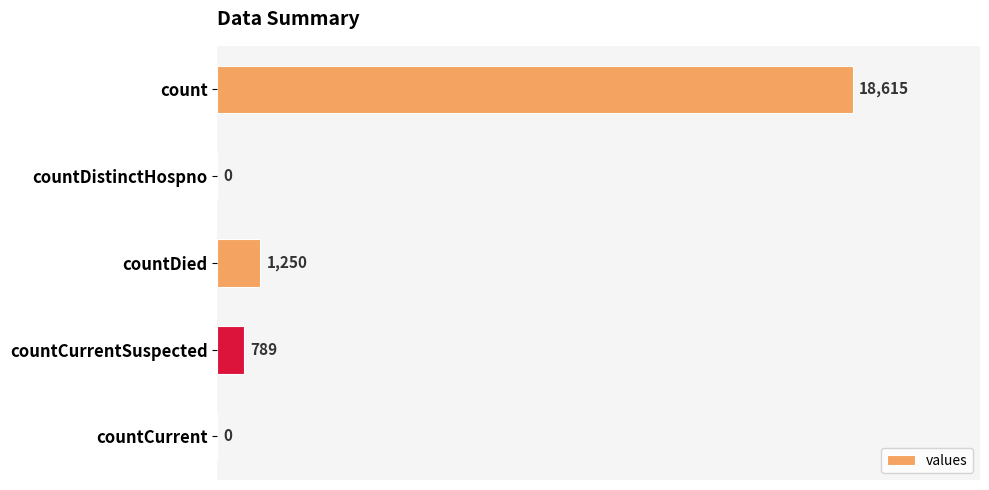

Reading top to bottom, extract all data points from this chart.

count=18615	countDistinctHospno=0	countDied=1250	countCurrentSuspected=789	countCurrent=0